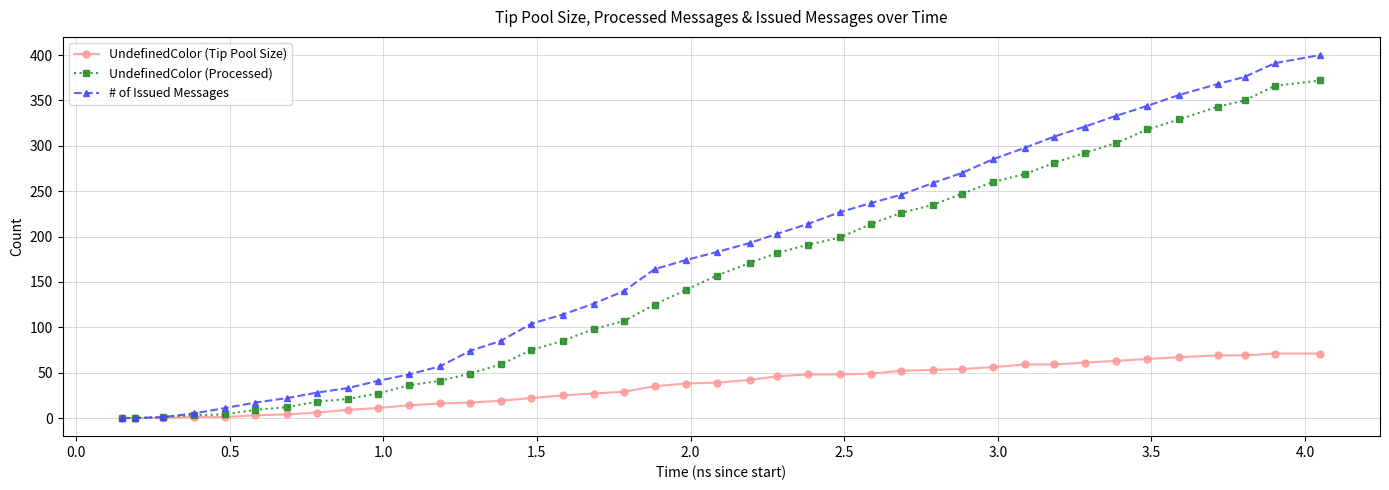

What is the maximum value shown in the chart?

400